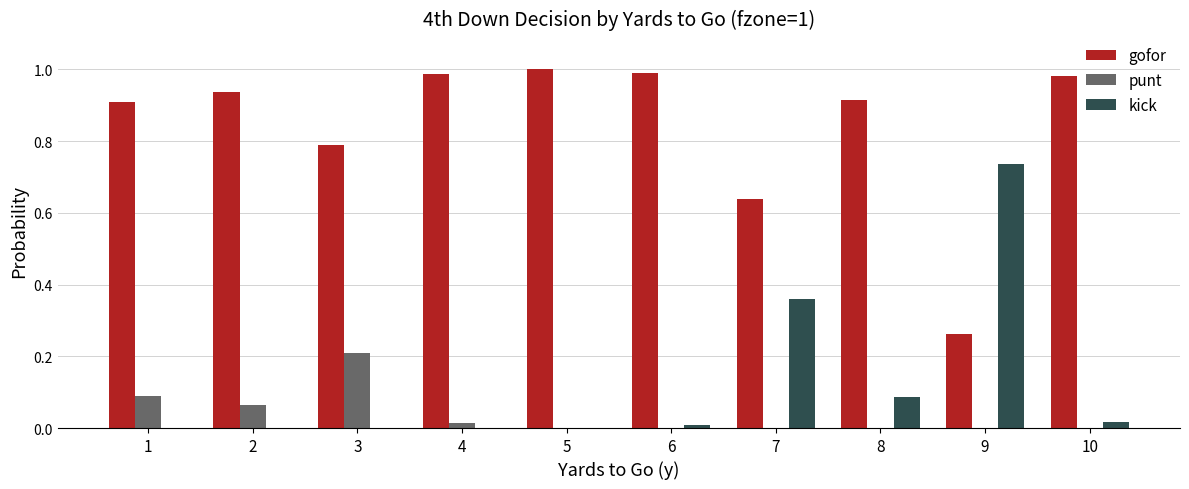

Is the value of gofor at 6 greater than the value of punt at 10?

Yes